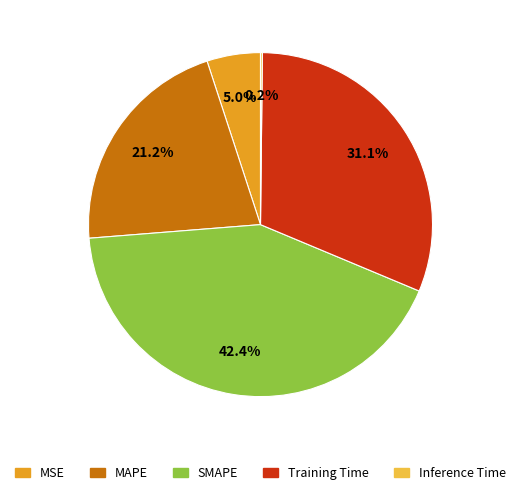

What percentage is the MSE slice, to the nearest percent?

5%